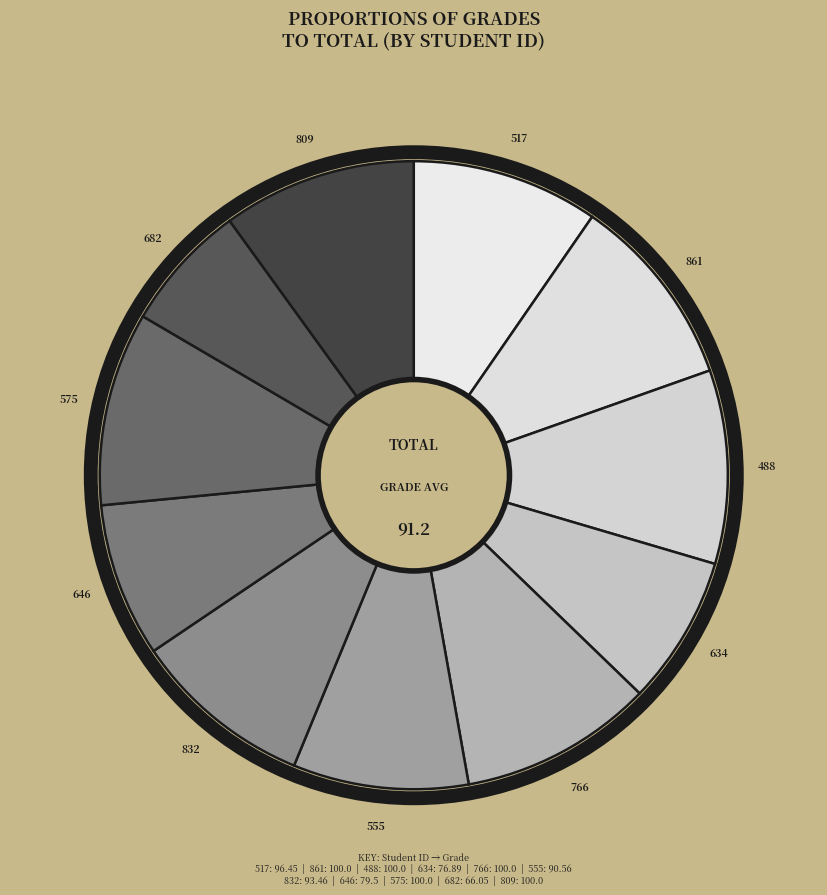

Is 861 the majority of the pie?

No